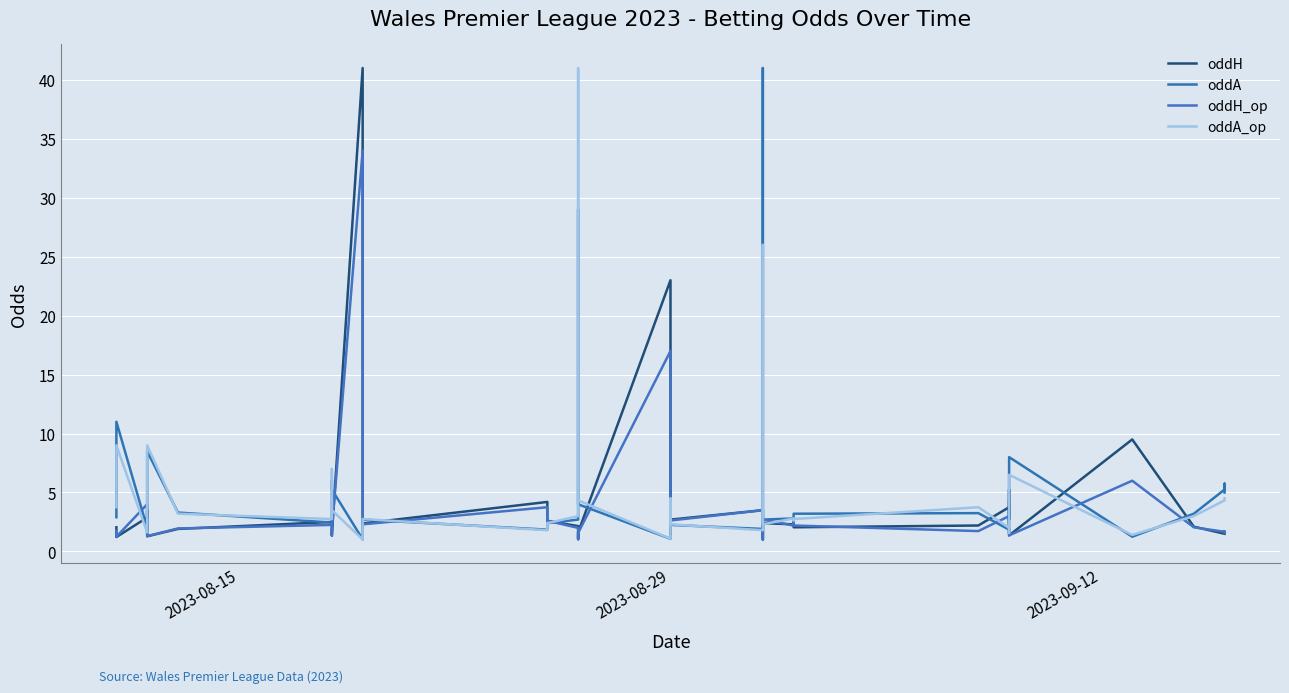

Which series changed the most between 2023-08-15 and 20?

oddA